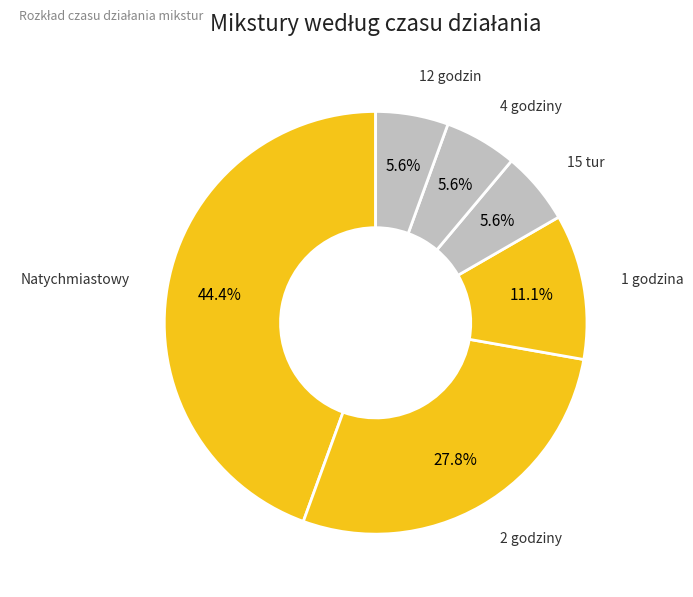

Count the number of slices in the pie.

6